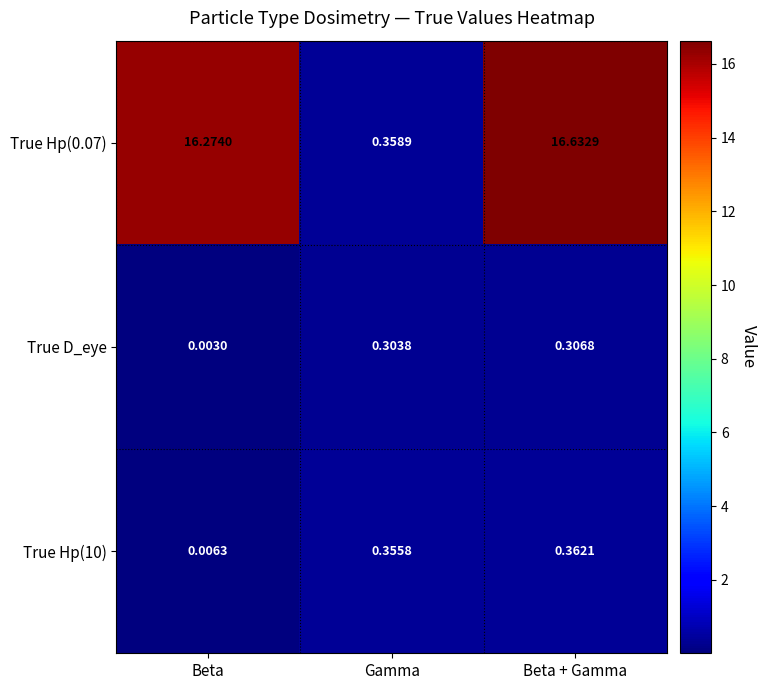

List the labels in order of True Hp(10) value, largest first.

Beta + Gamma, Gamma, Beta